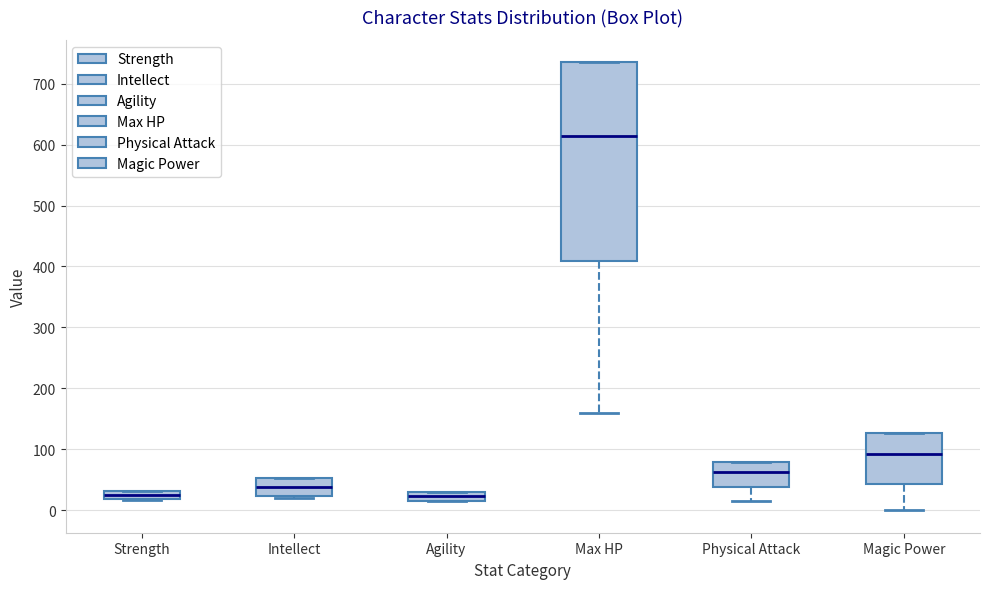

Which box is the tallest, from its lower edge to its upper edge?

Max HP